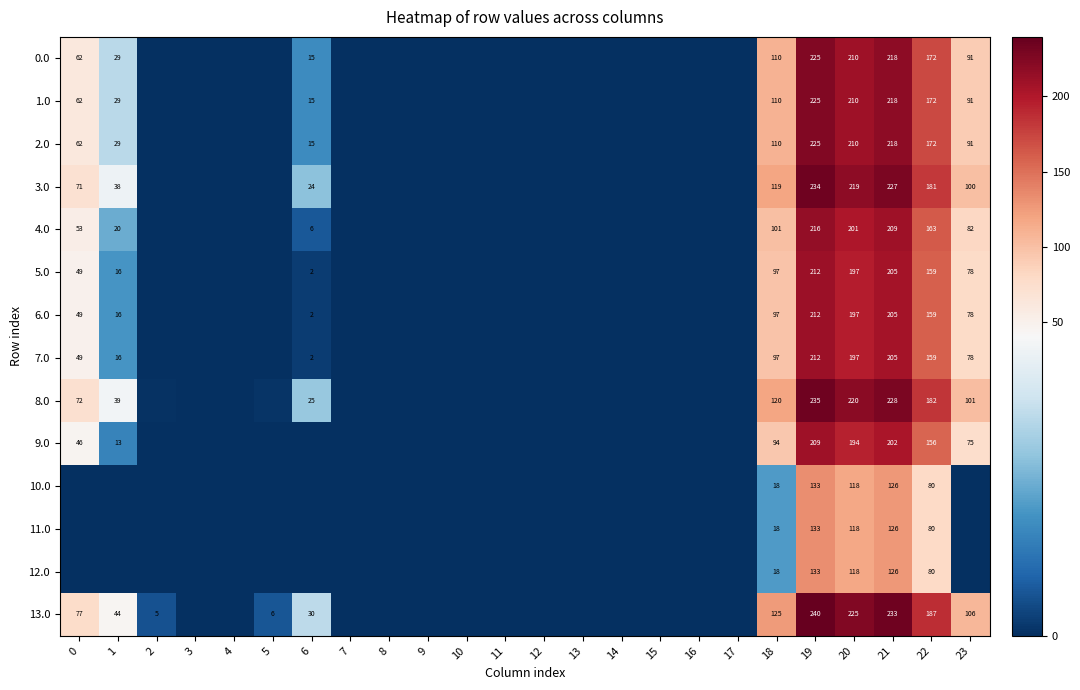

Rank the series by their maximum value, from lowest to highest.

10.0, 11.0, 12.0, 9.0, 5.0, 6.0, 7.0, 4.0, 0.0, 1.0, 2.0, 3.0, 8.0, 13.0